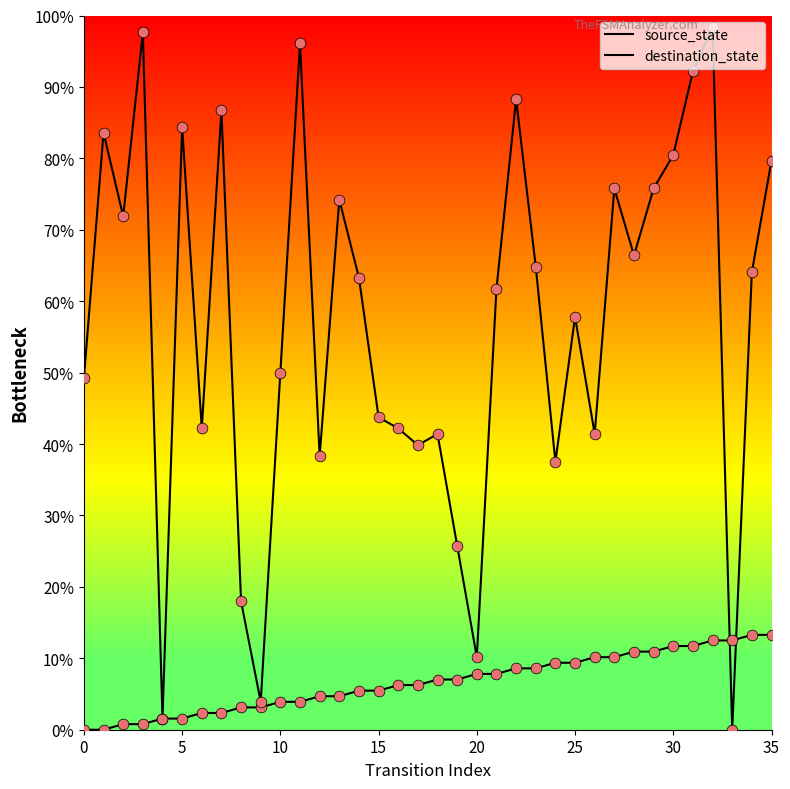

Does the chart have visible grid lines?

No